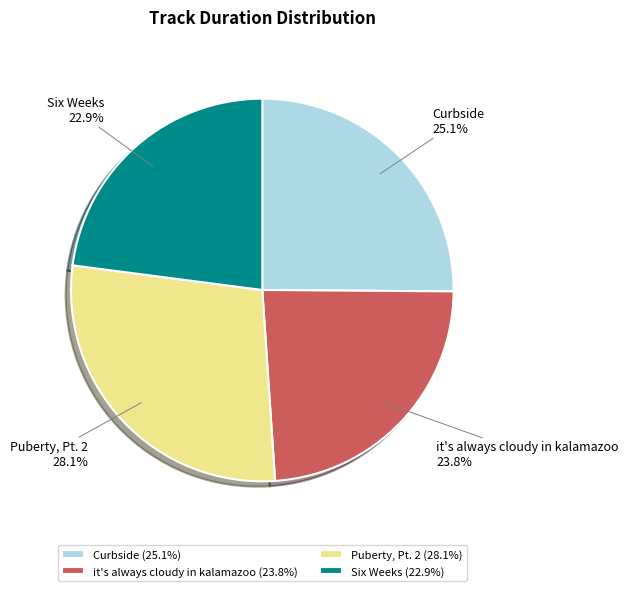

How many slices are in this pie chart?

4